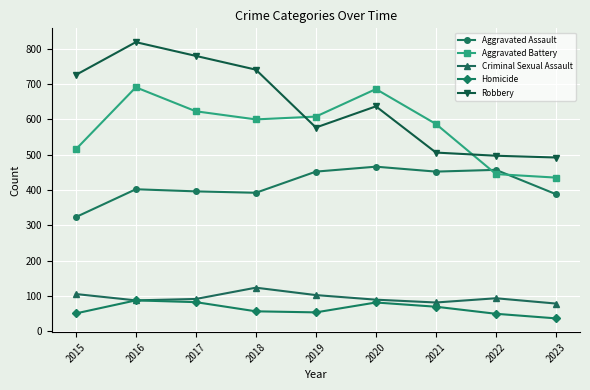

True or false: Criminal Sexual Assault and Aggravated Battery cross at least once.

False